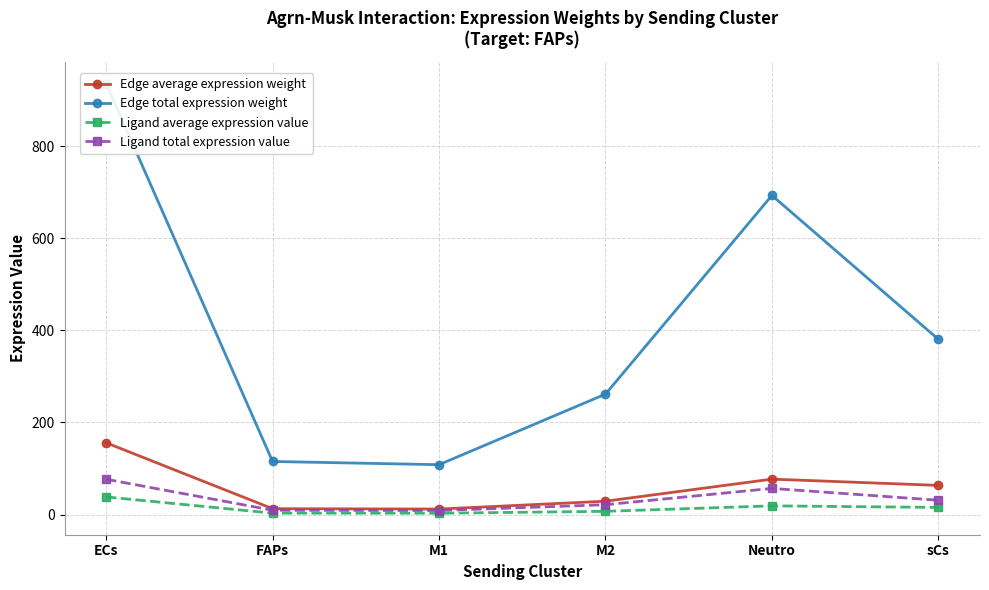

Which label corresponds to the smallest value in the chart?

M1